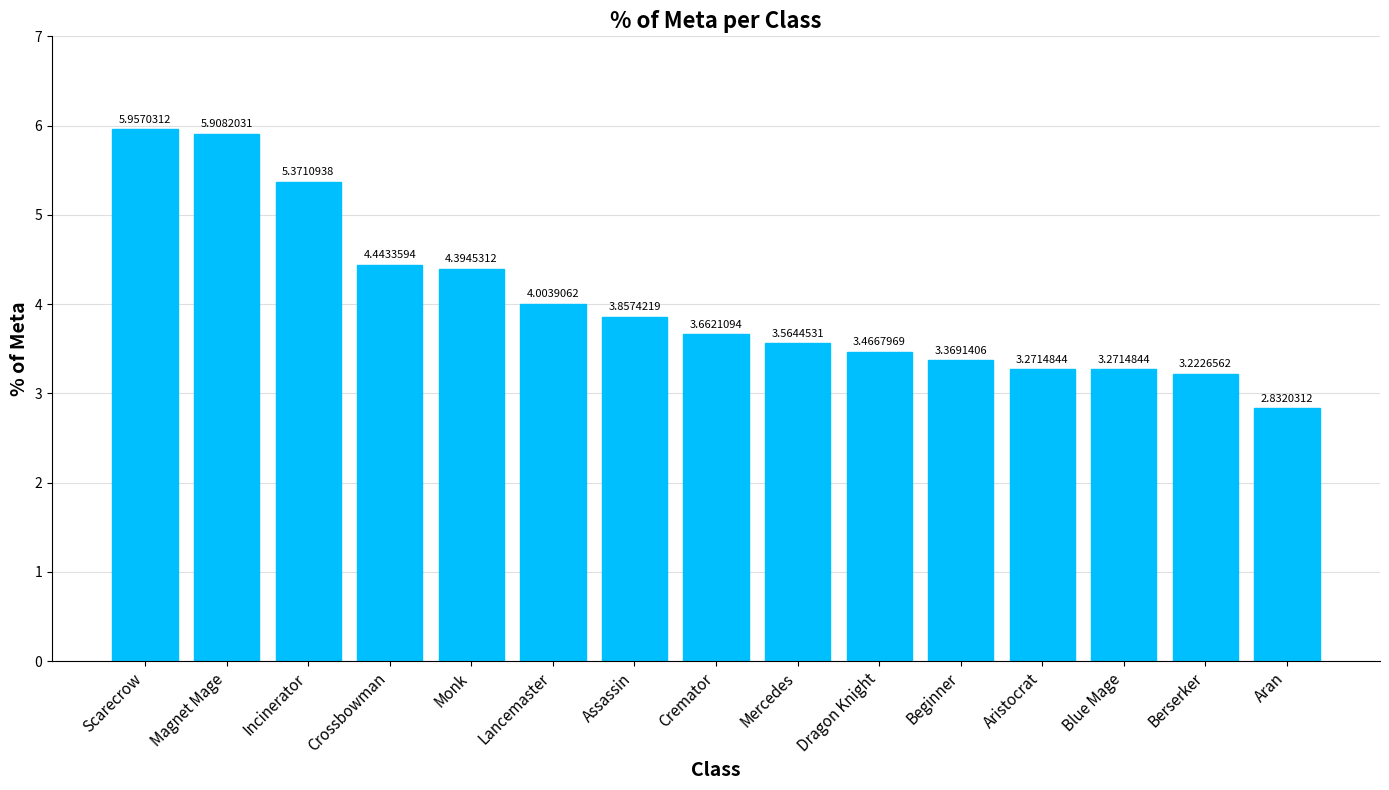

How many data points are less than 3?

1